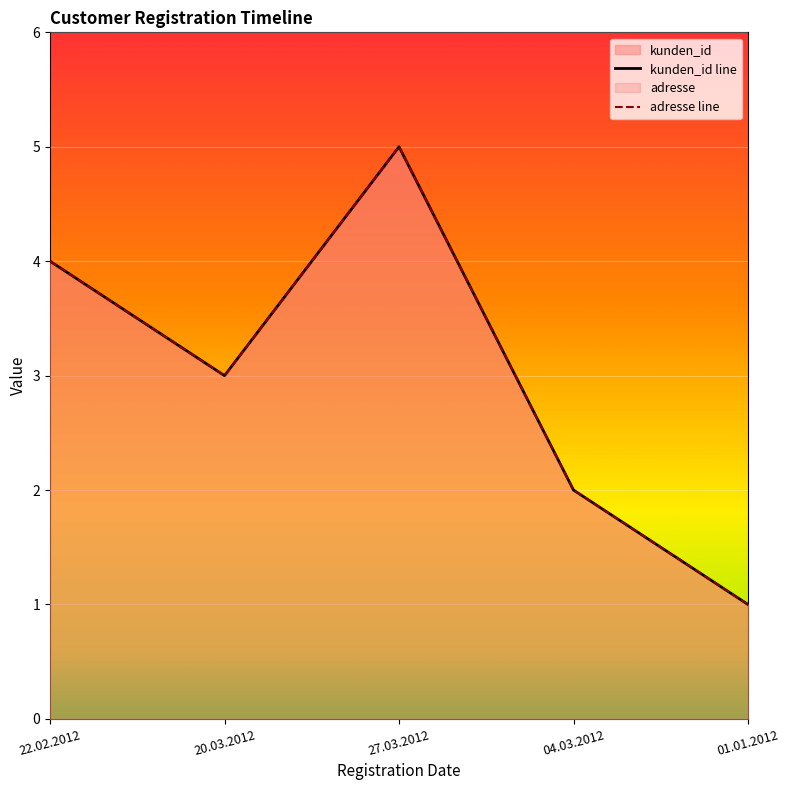

True or false: adresse has more than 0 interior local peaks.

False